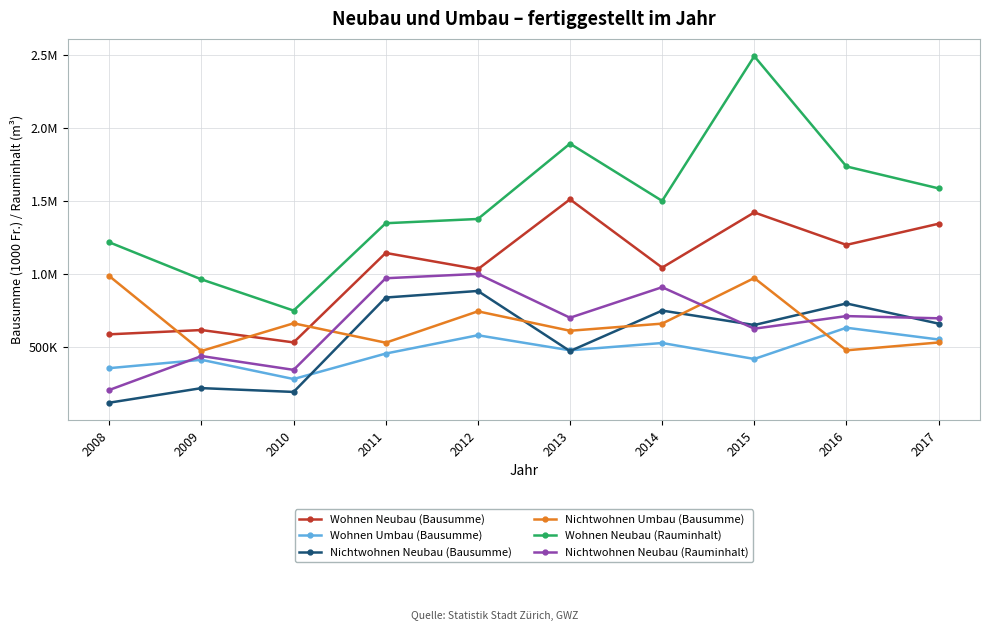

What are all the series names shown in the legend?

Wohnen Neubau (Bausumme), Wohnen Umbau (Bausumme), Nichtwohnen Neubau (Bausumme), Nichtwohnen Umbau (Bausumme), Wohnen Neubau (Rauminhalt), Nichtwohnen Neubau (Rauminhalt)